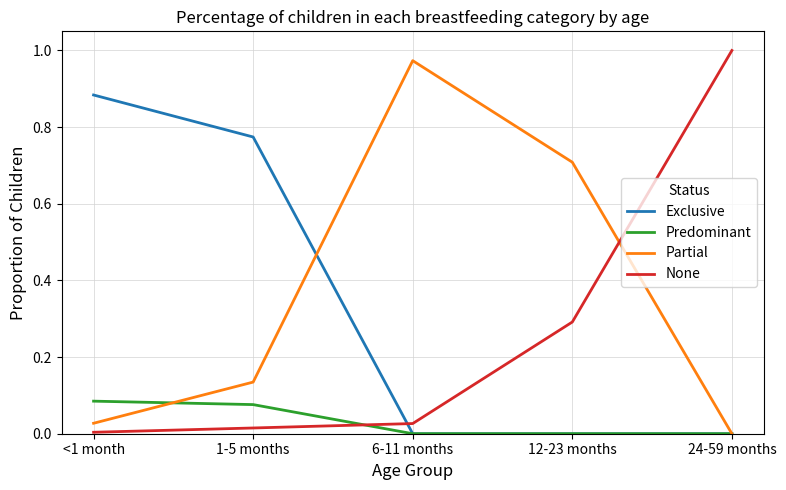

Is it true that Exclusive equals 0.0 at 6-11 months?

True